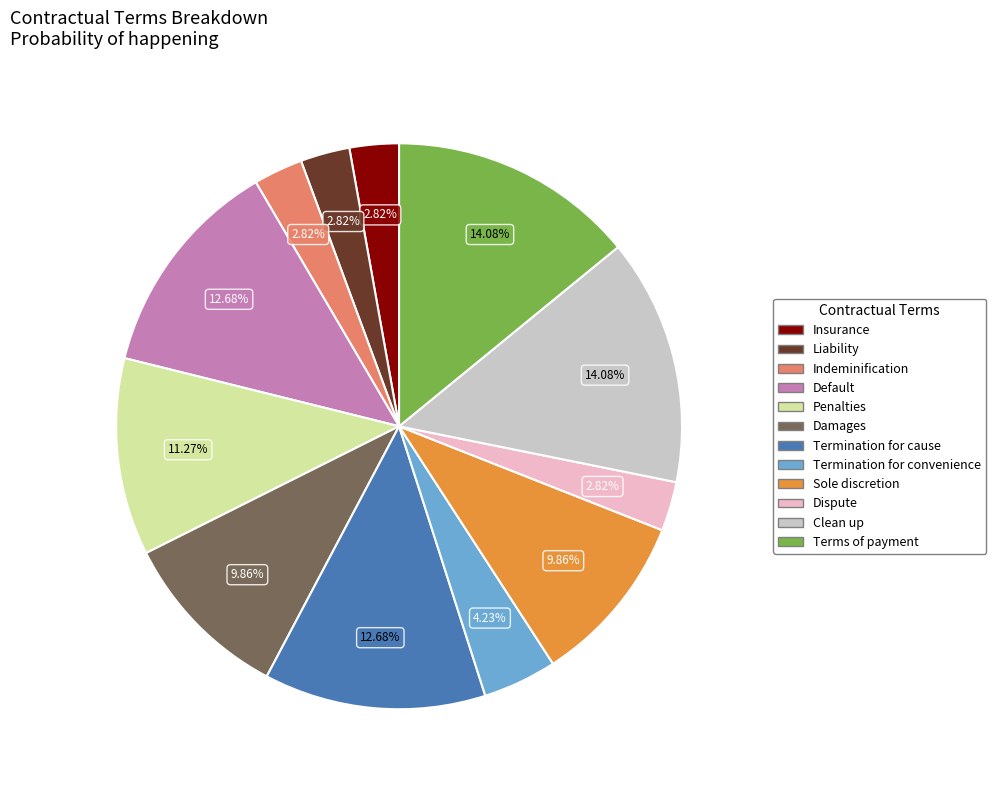

To the nearest percent, what is the difference between the largest and smallest slice percentages?

11%